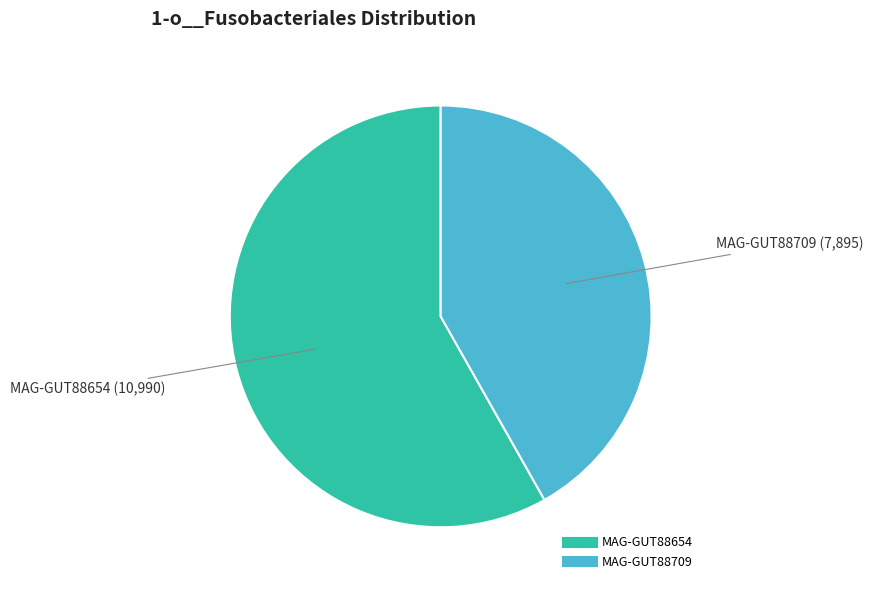

Is there any slice that represents more than half of the pie?

Yes